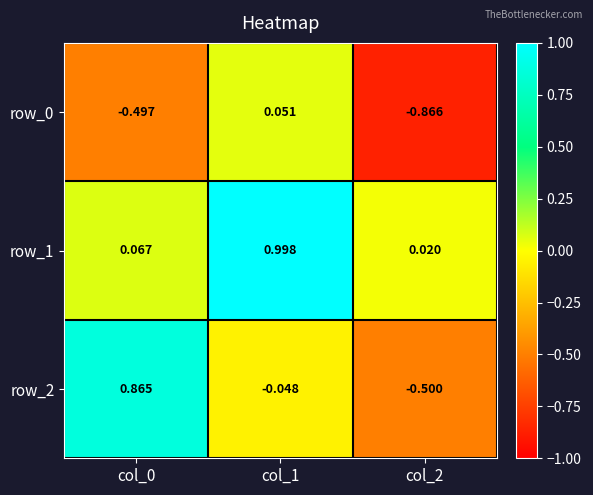

At which category is the sum across all series the highest?

col_1